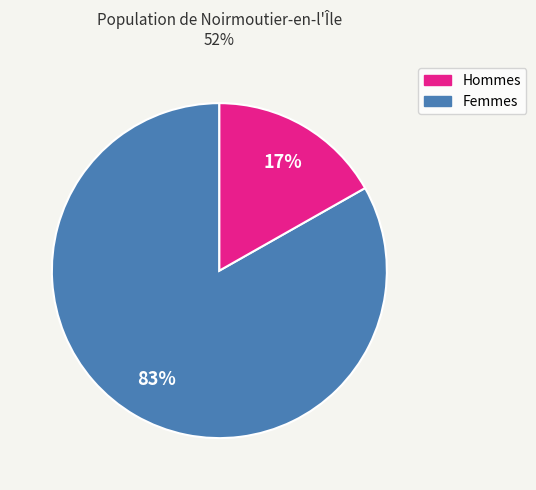

To the nearest percent, what is the difference between the largest and smallest slice percentages?

66%